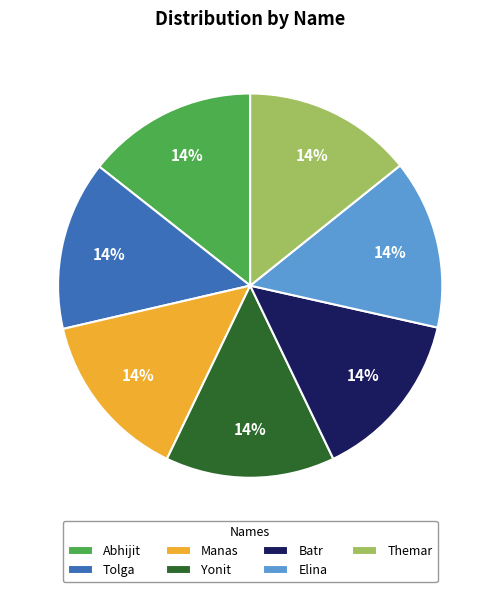

True or false: Manas accounts for 14% of the total.

True